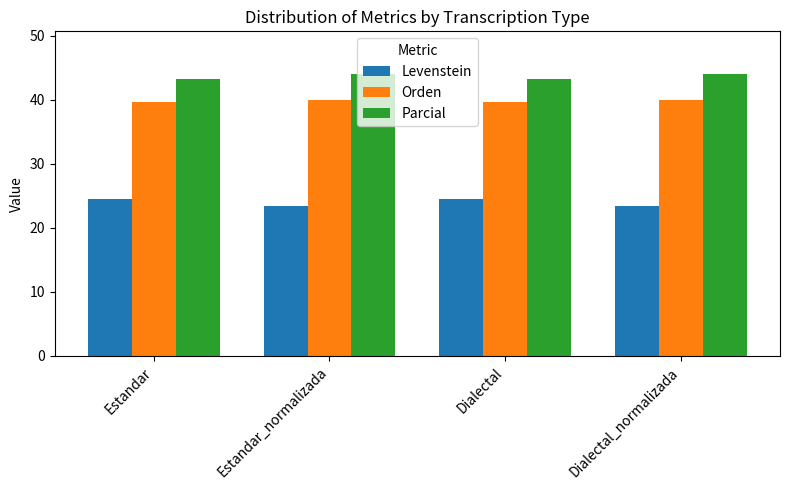

What is the average value of the Parcial series?

43.7